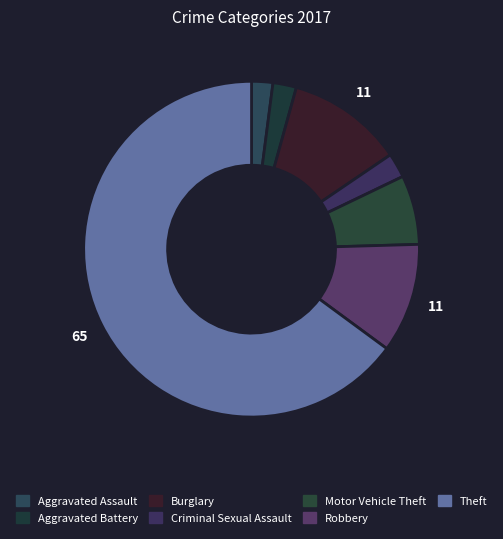

Which slice is the largest?

Theft